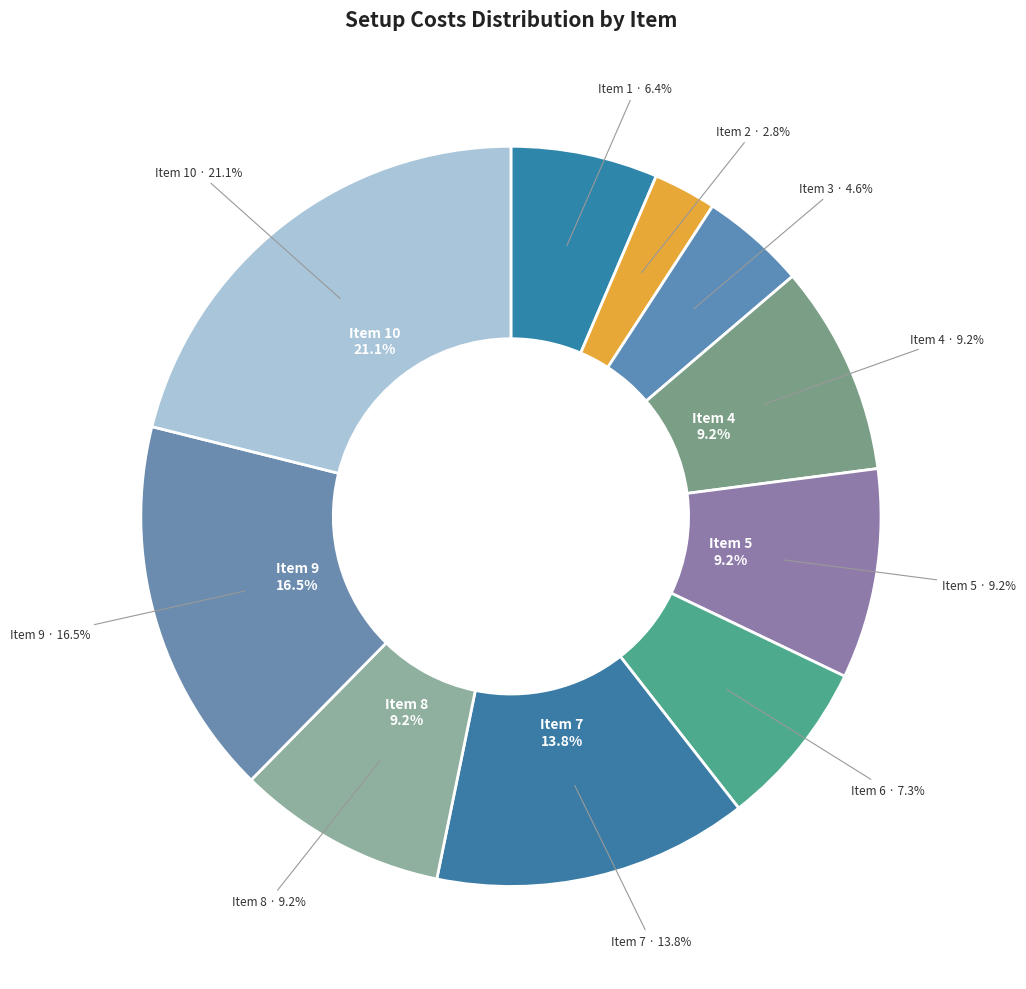

Rank the categories by value from lowest to highest.

2, 3, 1, 6, 4, 5, 8, 7, 9, 10